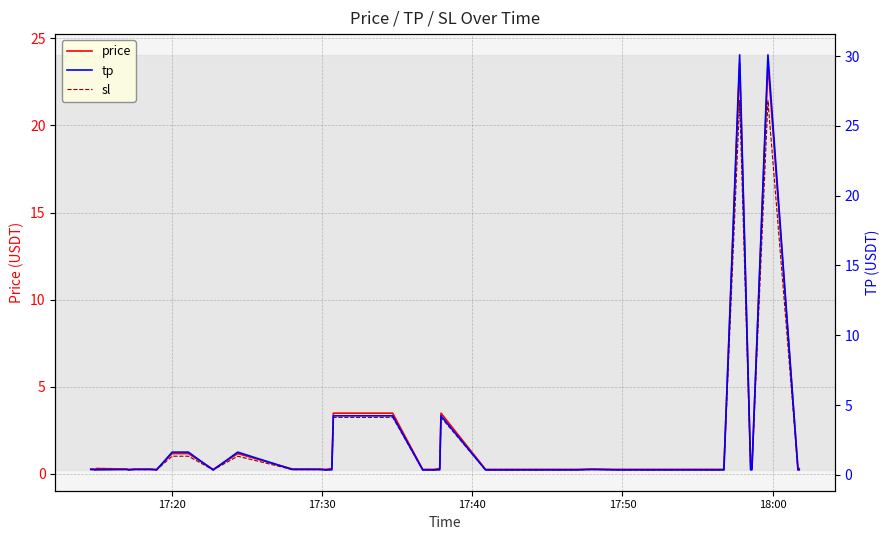

At how many categories does at least one series exceed 18?

2